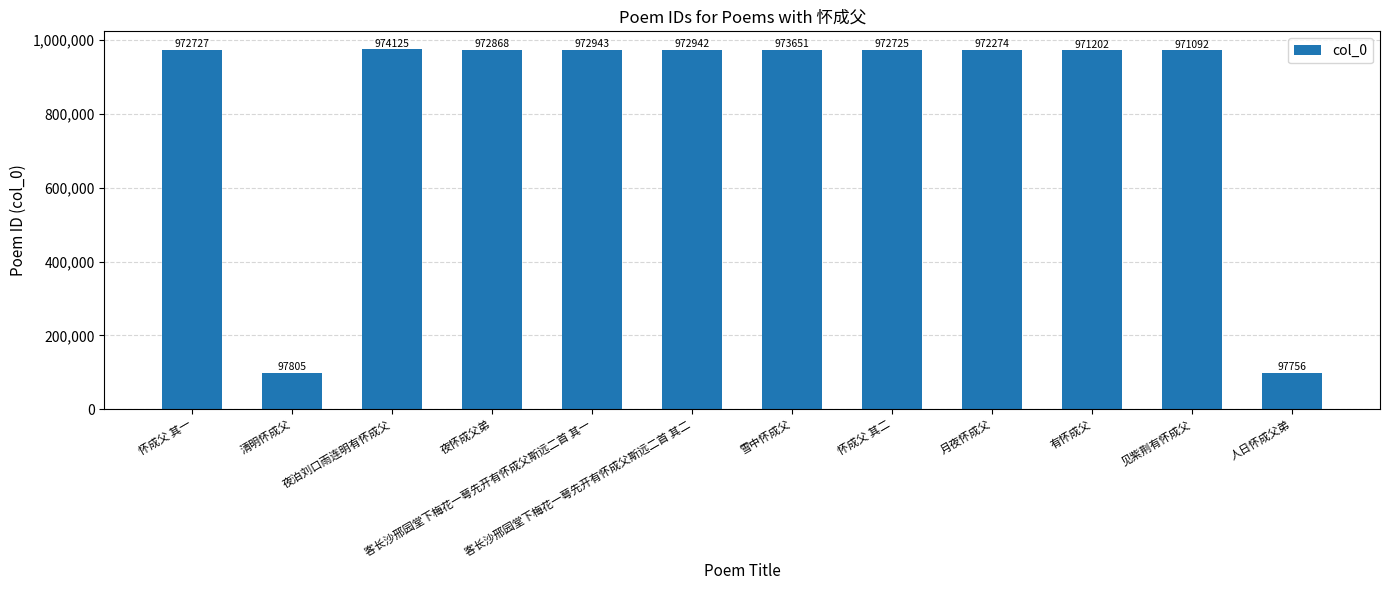

Reading right to left, what are all the values shown in this chart?

97756	971092	971202	972274	972725	973651	972942	972943	972868	974125	97805	972727